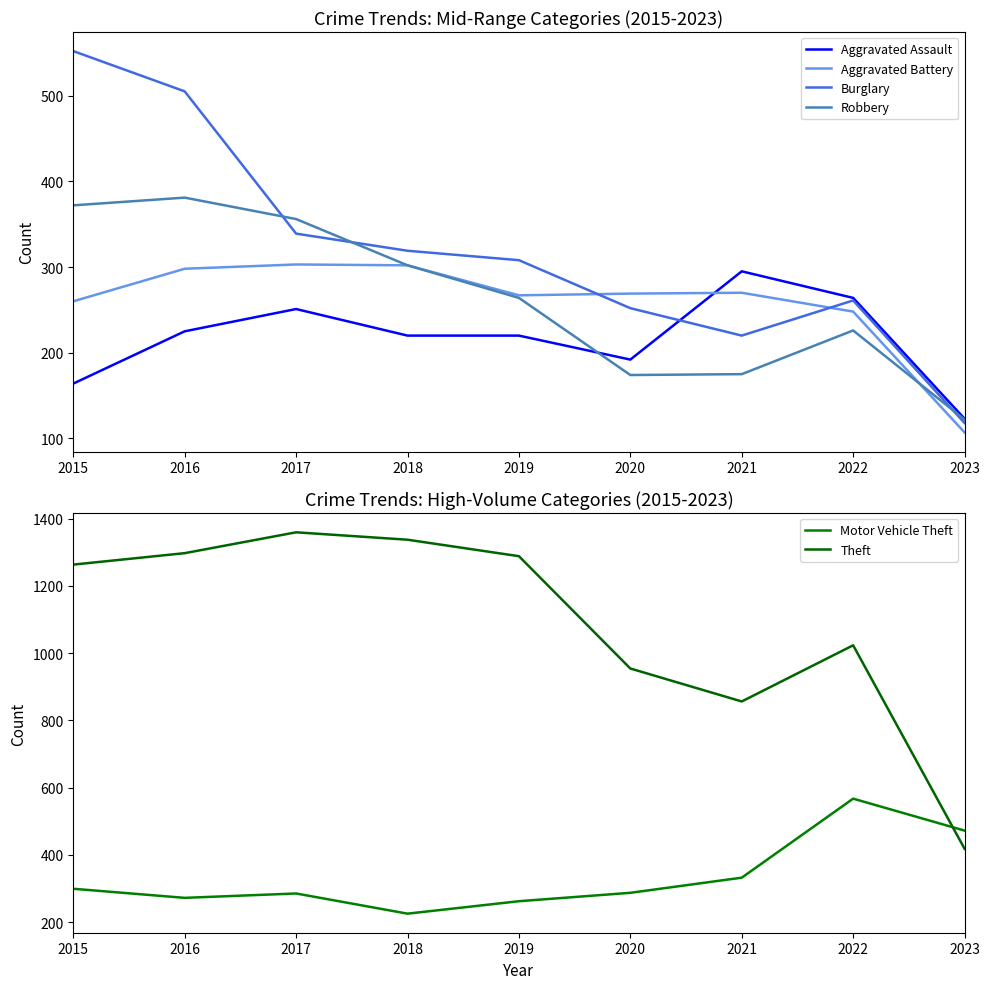

Between which two adjacent categories do Burglary and Aggravated Assault first intersect?

2020 and 2021